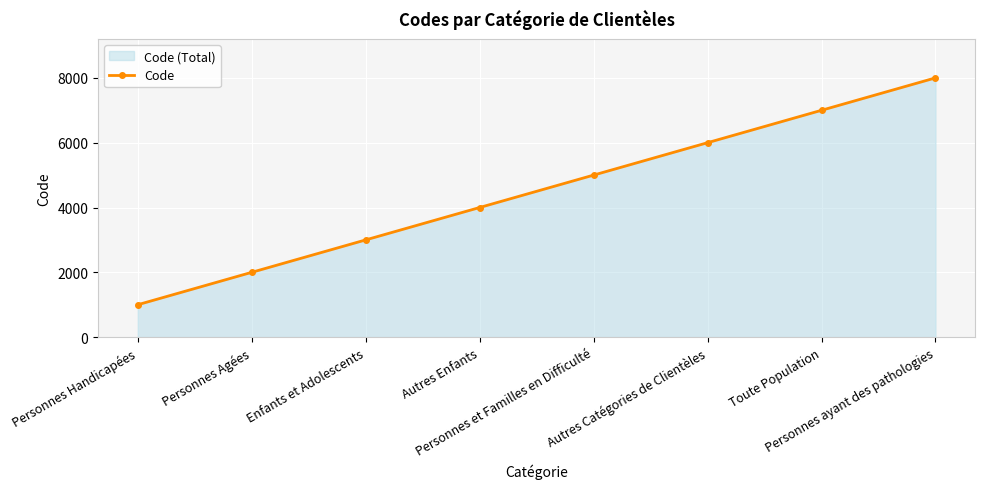

List the labels in order of value, smallest first.

Personnes Handicapées, Personnes Agées, Enfants et Adolescents, Autres Enfants, Personnes et Familles en Difficulté, Autres Catégories de Clientèles, Toute Population, Personnes ayant des pathologies